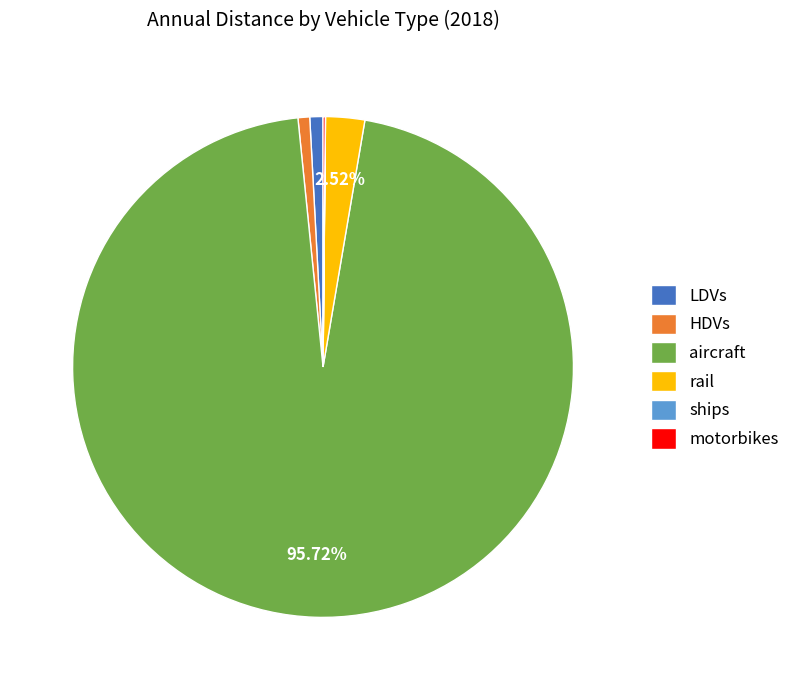

Which has a higher value, aircraft or HDVs?

aircraft